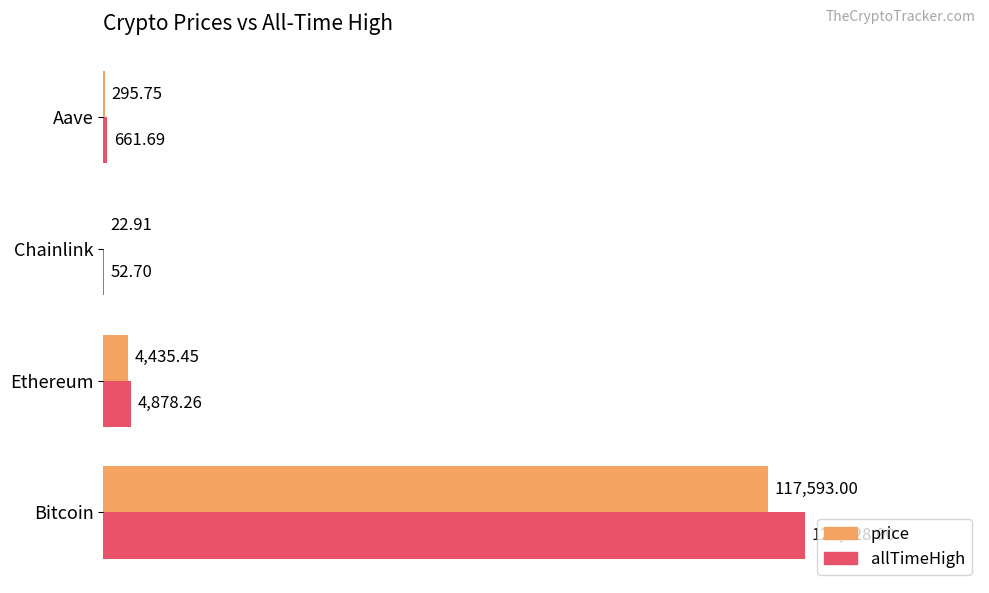

At which label is allTimeHigh closest to 62090?

Ethereum